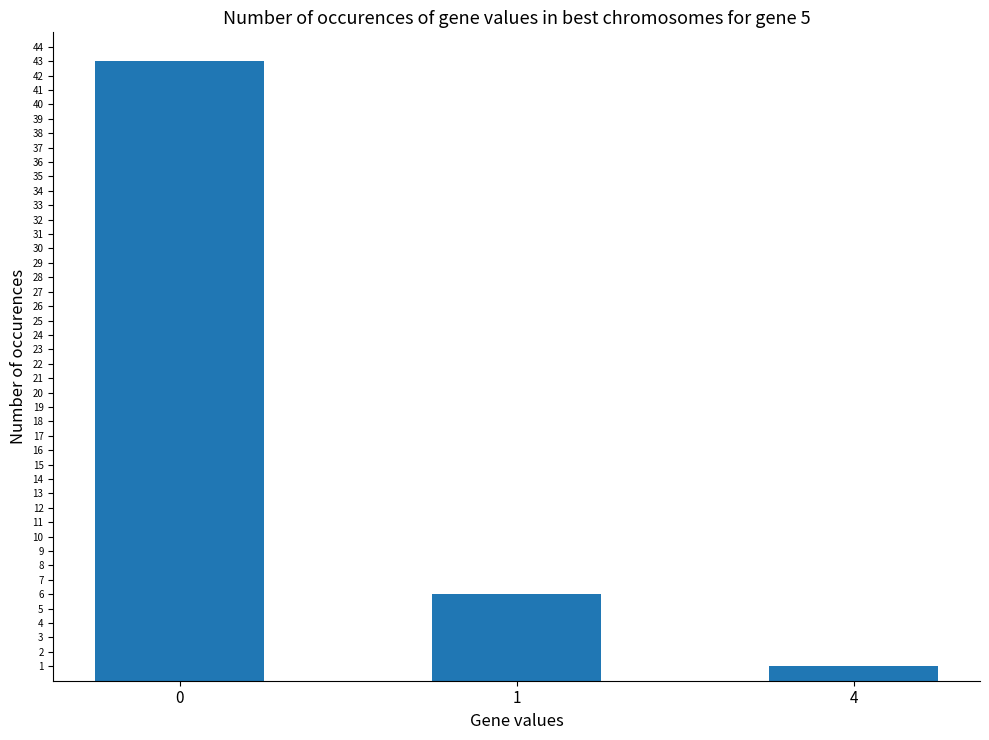

How many data points does each series have?

3